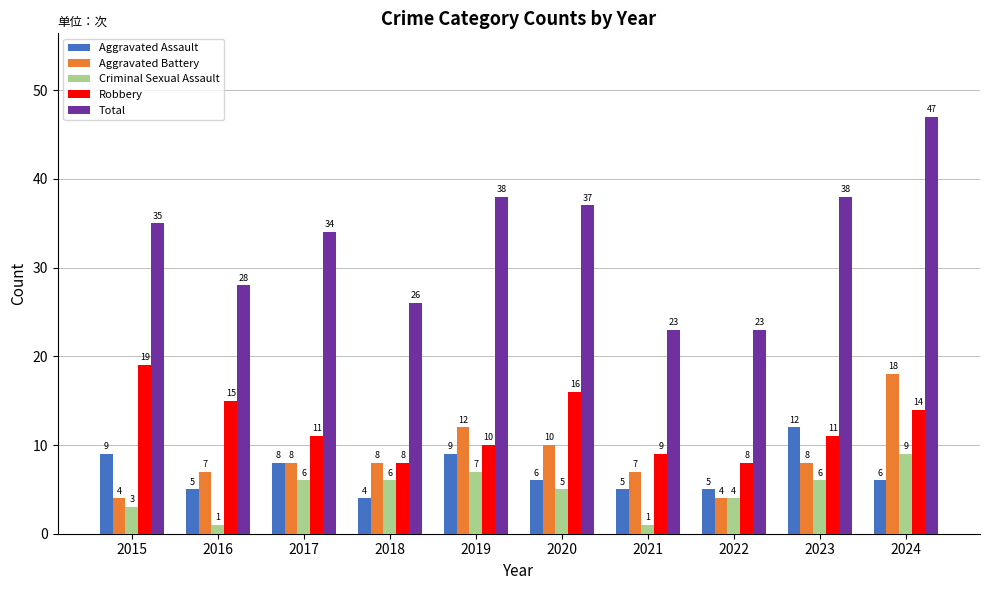

What is the lowest value of the Total series?

23